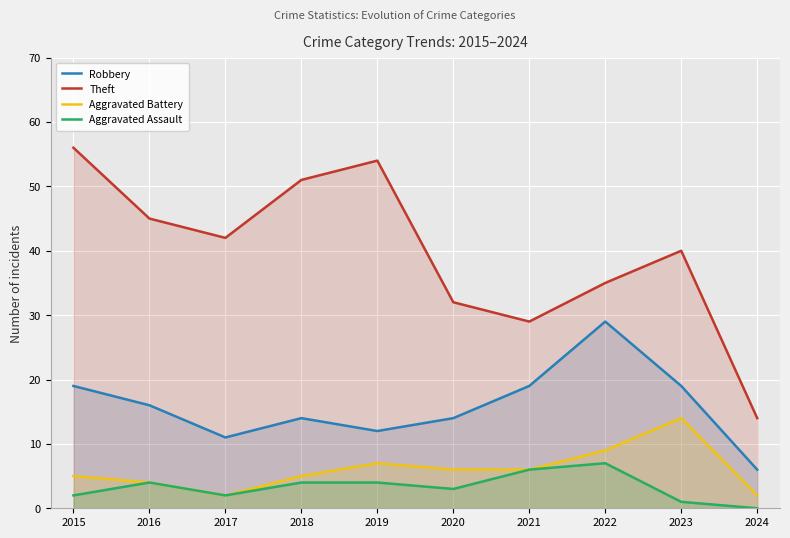

Is the value of Aggravated Battery at 2023 greater than the value of Aggravated Assault at 2015?

Yes